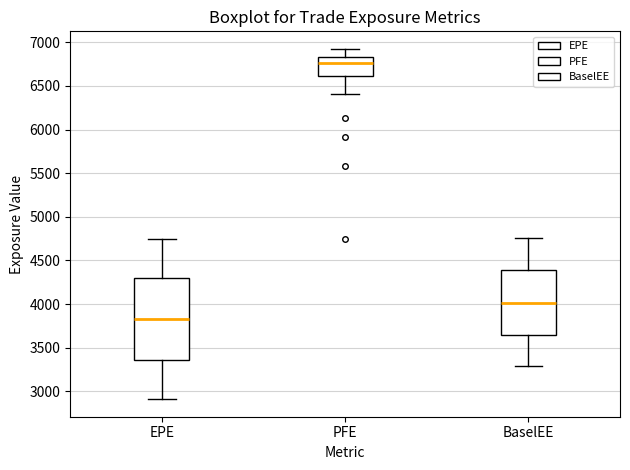

Where is the lower edge of the box for EPE on the y-axis? The values are not printed on the chart, so give them approximately, as read against the axis.

3350